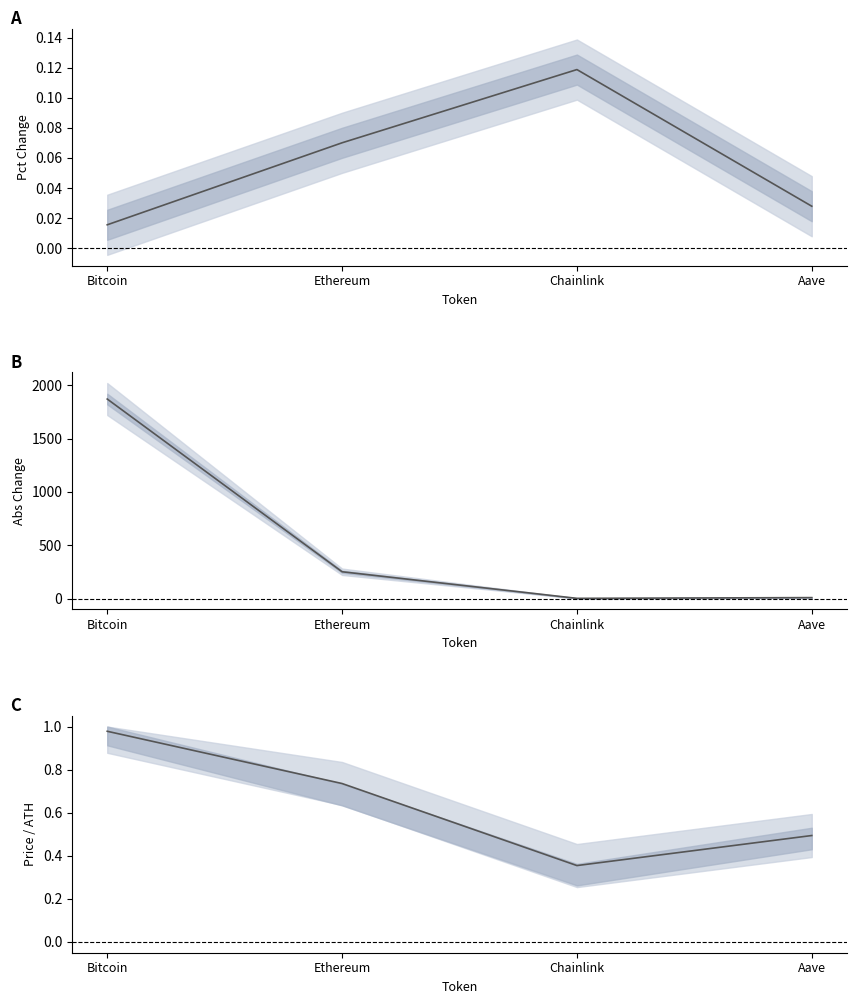

Reading right to left, what are all the values shown in this chart?

Change24hAgoPct: Aave=0.0	Chainlink=0.1	Ethereum=0.1	Bitcoin=0.0
Change24hAgo: Aave=9.1	Chainlink=2.2	Ethereum=251.5	Bitcoin=1871.0
price / ATH: Aave=0.5	Chainlink=0.4	Ethereum=0.7	Bitcoin=1.0